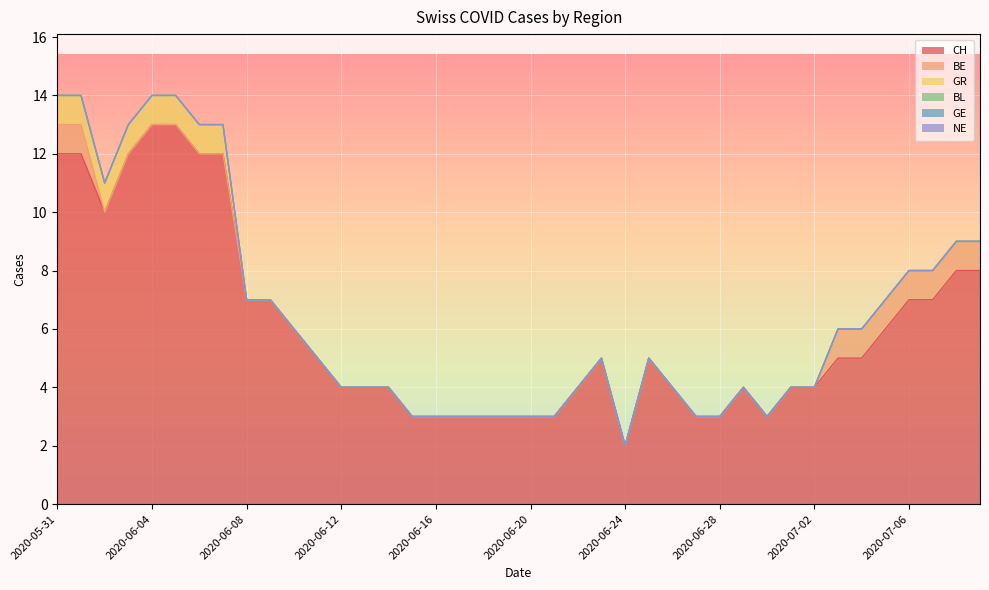

Between 2020-06-03 and 2020-06-17, which series saw the biggest shift?

CH